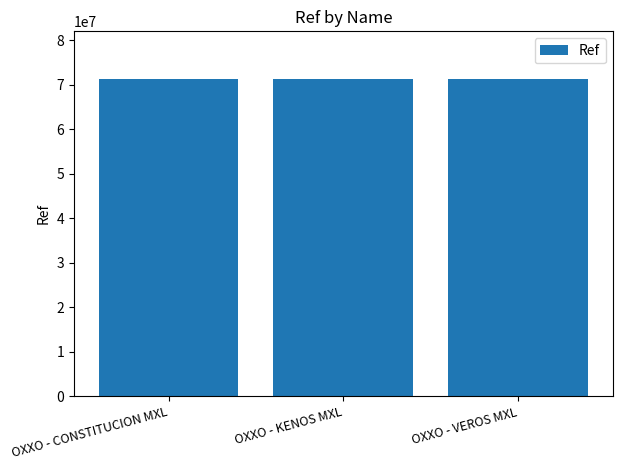

True or false: the data shows 118634397 at OXXO - VEROS MXL.

False